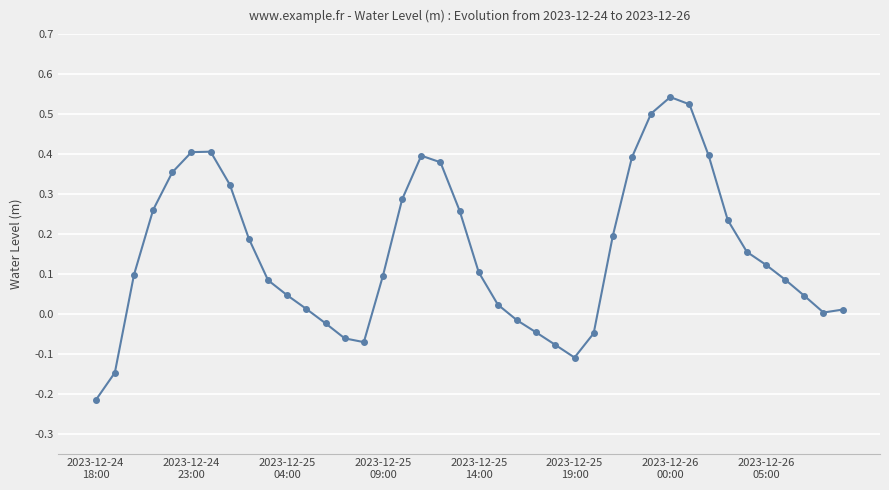

What is the sum of all values?

6.1